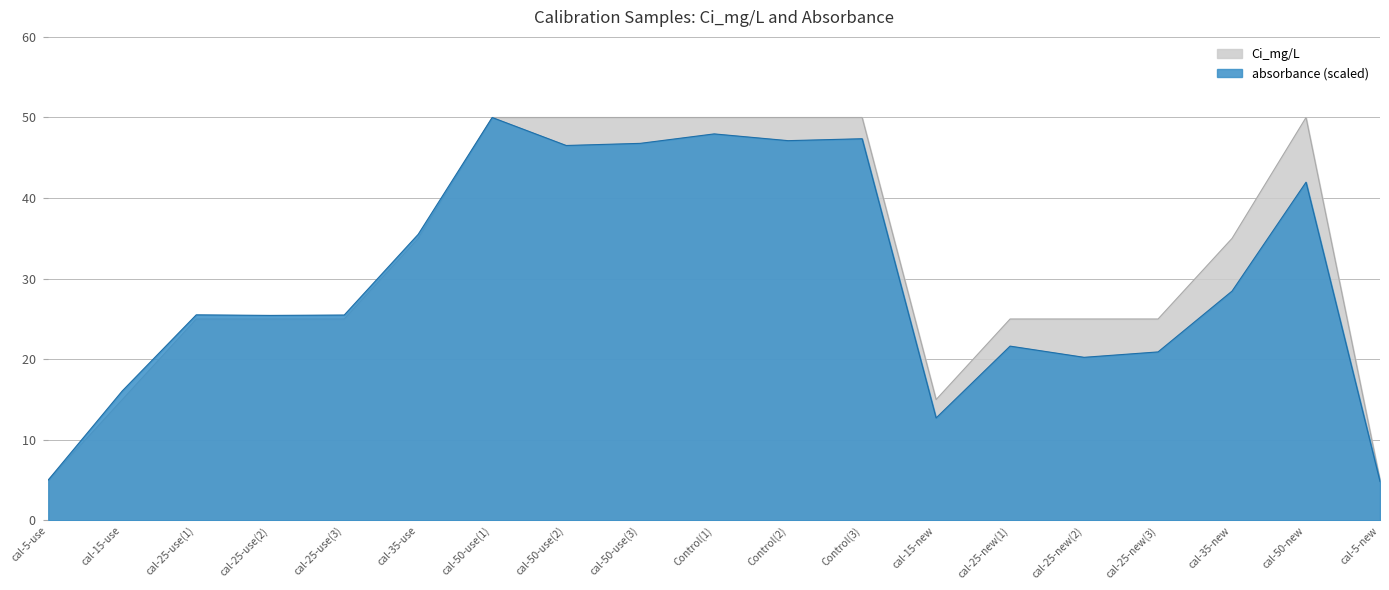

What is the label of the 3rd point from the left?

cal-25-use(1)